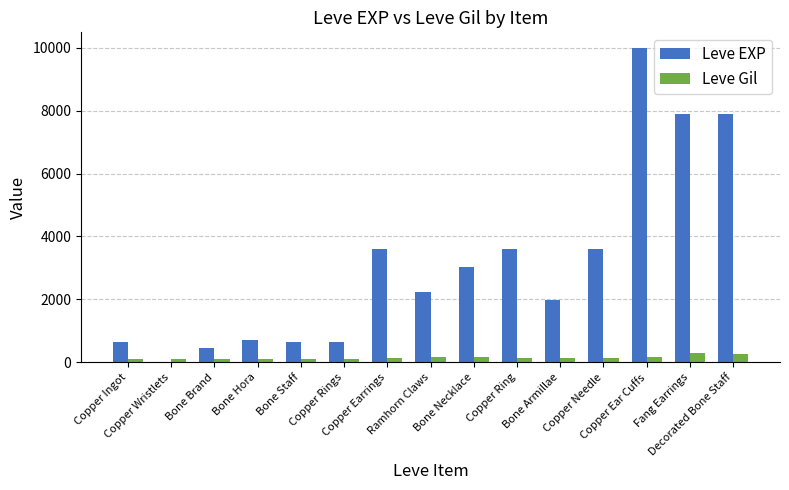

How many groups of bars are there?

15